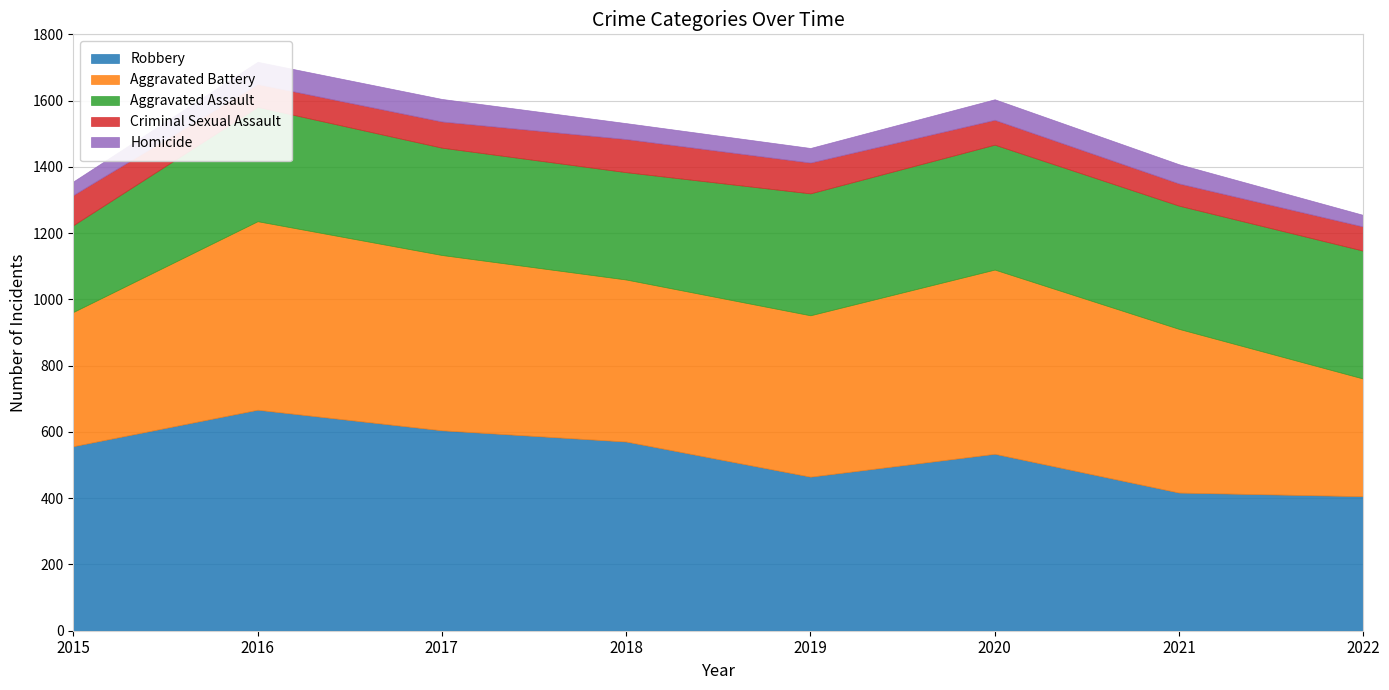

Is it true that Robbery equals 449 at 2016?

False